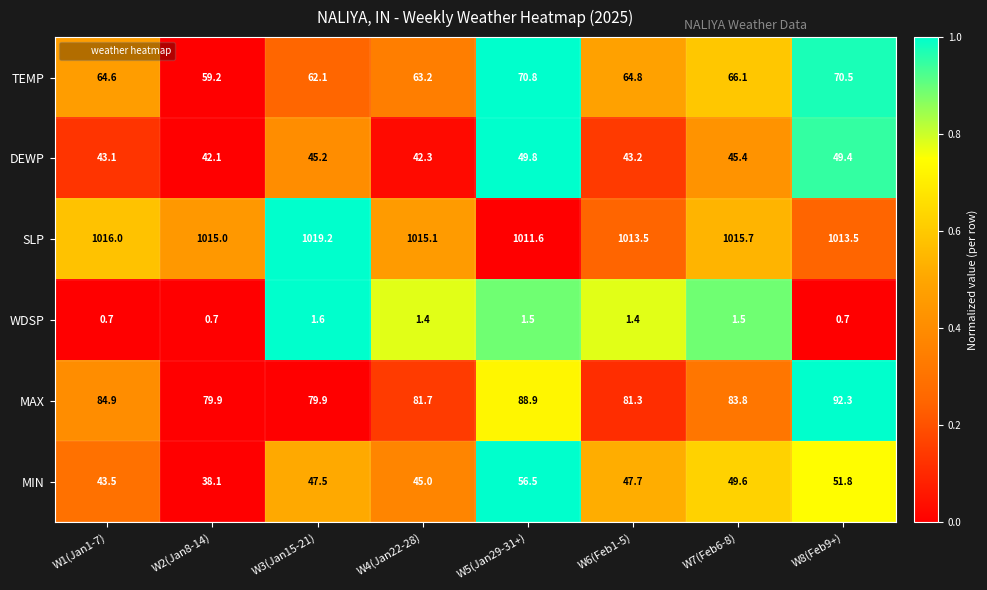

What is the difference between the TEMP values at W7(Feb6-8) and W2(Jan8-14)?

6.9